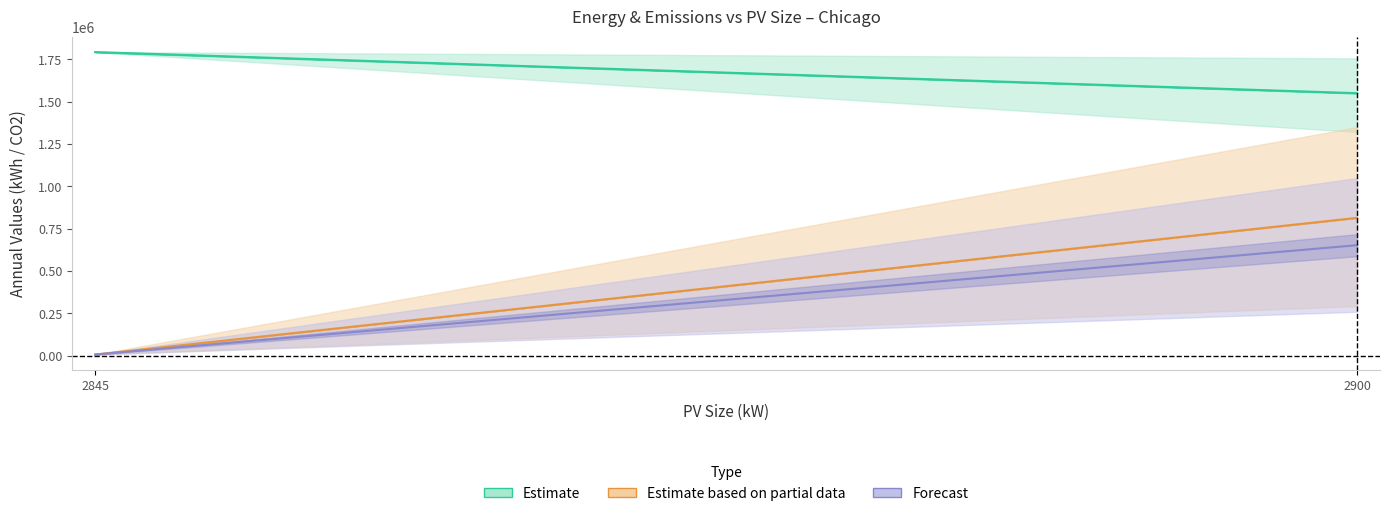

At which category is the sum across all series the highest?

2900